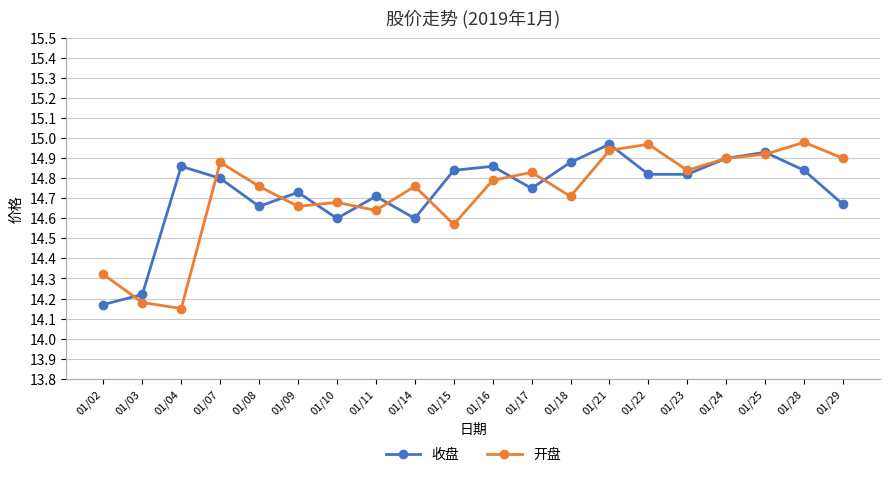

At which label does 开盘 reach its minimum?

01/04